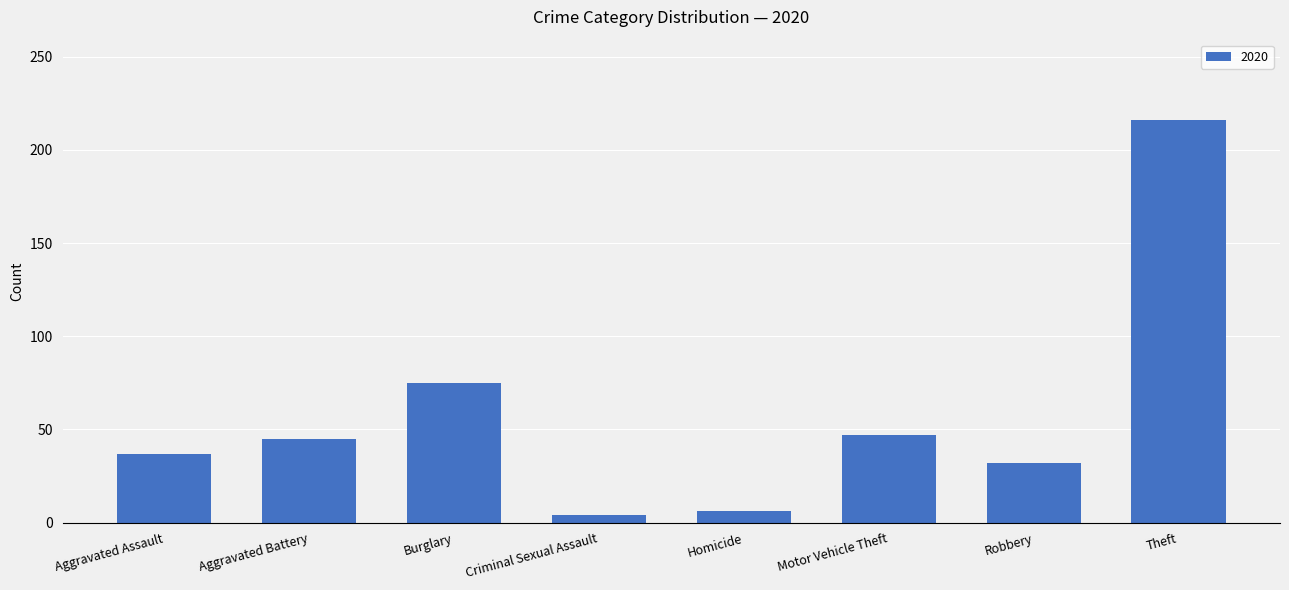

What is the average value?

58